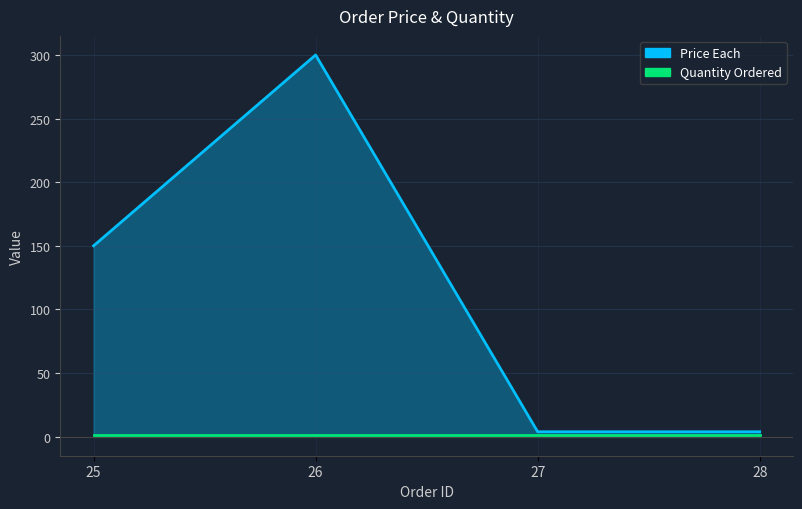

Which has a higher value, 25 or 27?

25